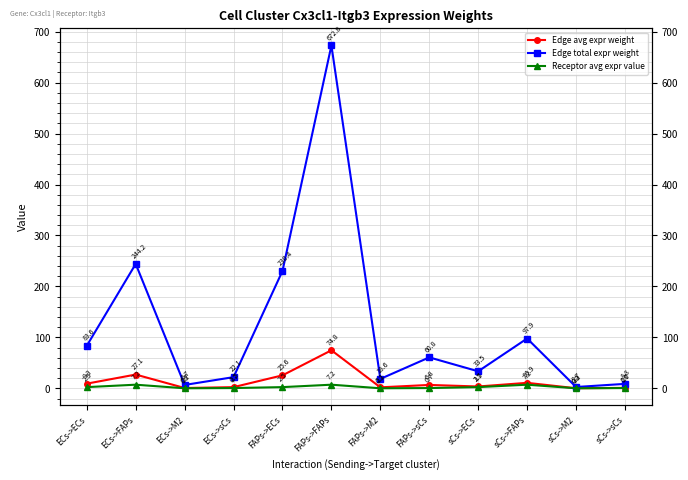

In Edge total expr weight, how many points are higher than both neighbors (excluding endpoints)?

4